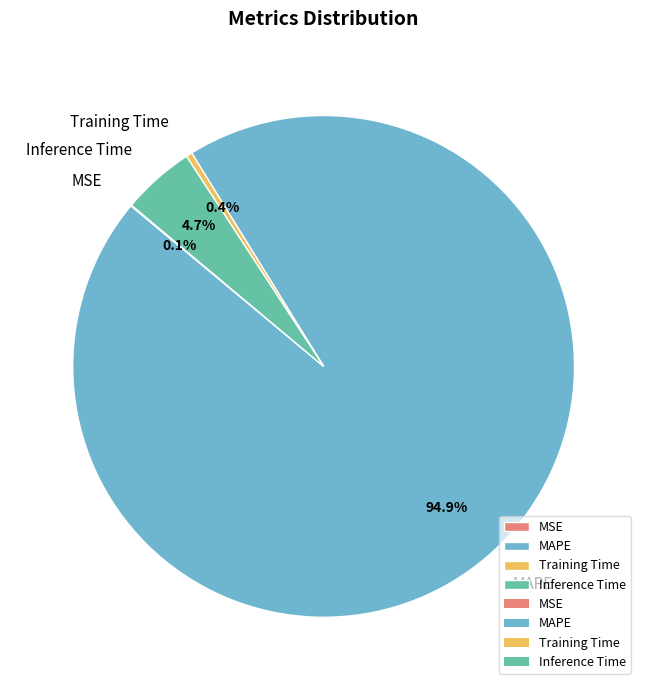

To the nearest percent, what is the combined percentage of Training Time and MAPE?

95%